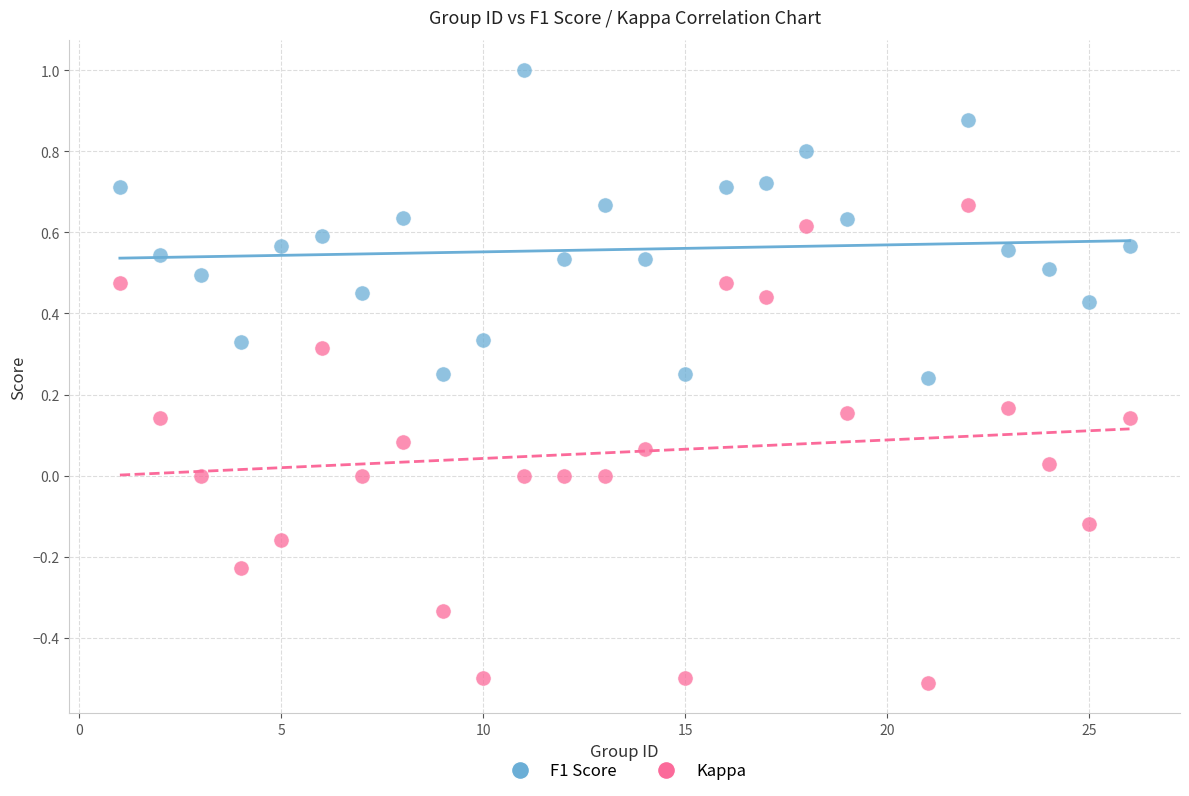

What is the X range (max minus min) for the scatter plot?

25.0